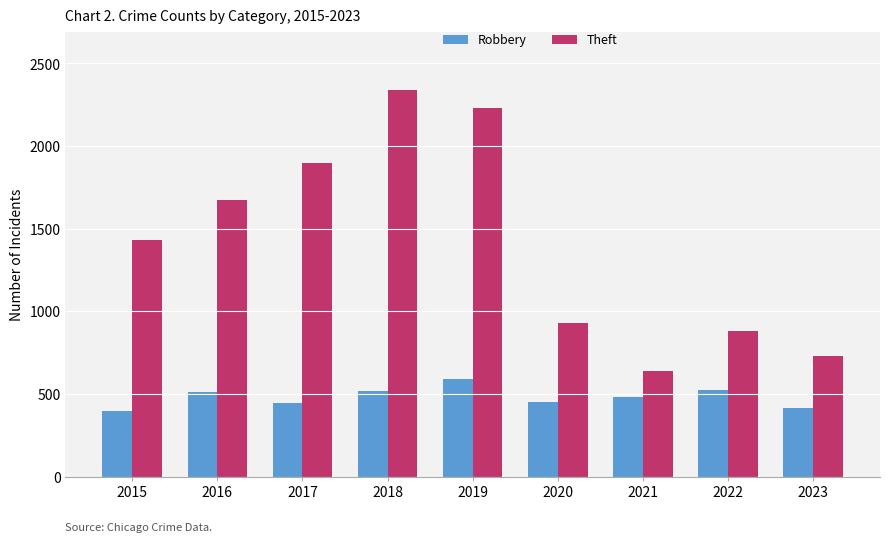

How many bars are there in total?

18